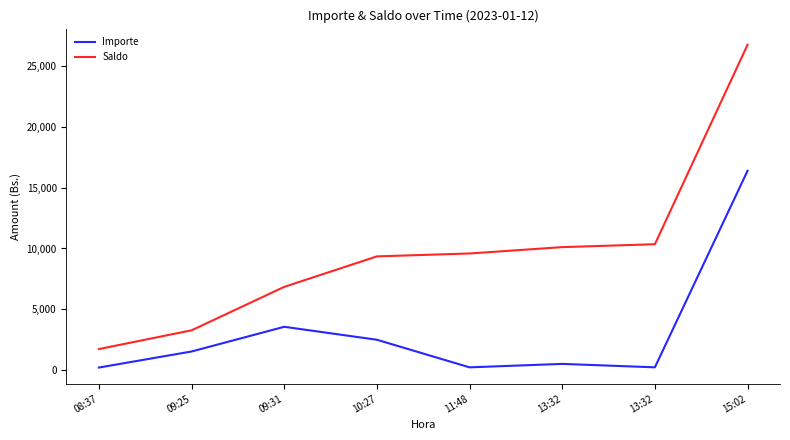

Does the chart display data point markers on the line(s)?

No